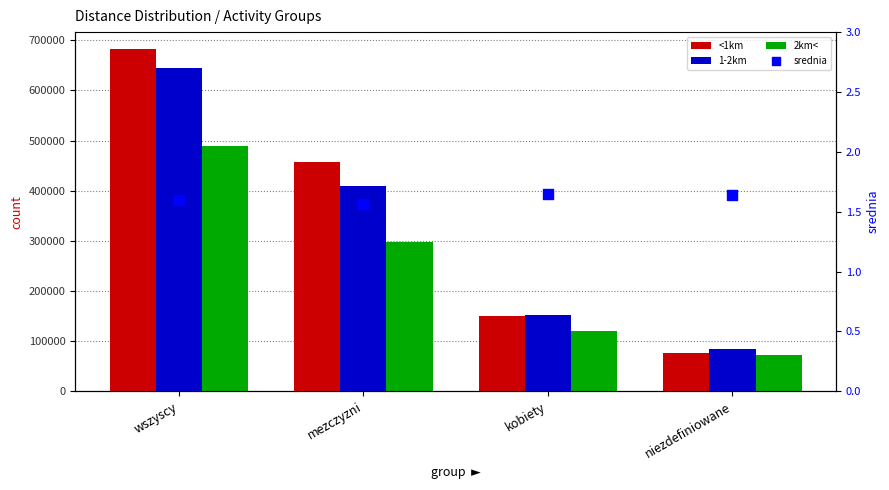

Is the value of 1-2km at mezczyzni greater than the value of 2km< at kobiety?

Yes